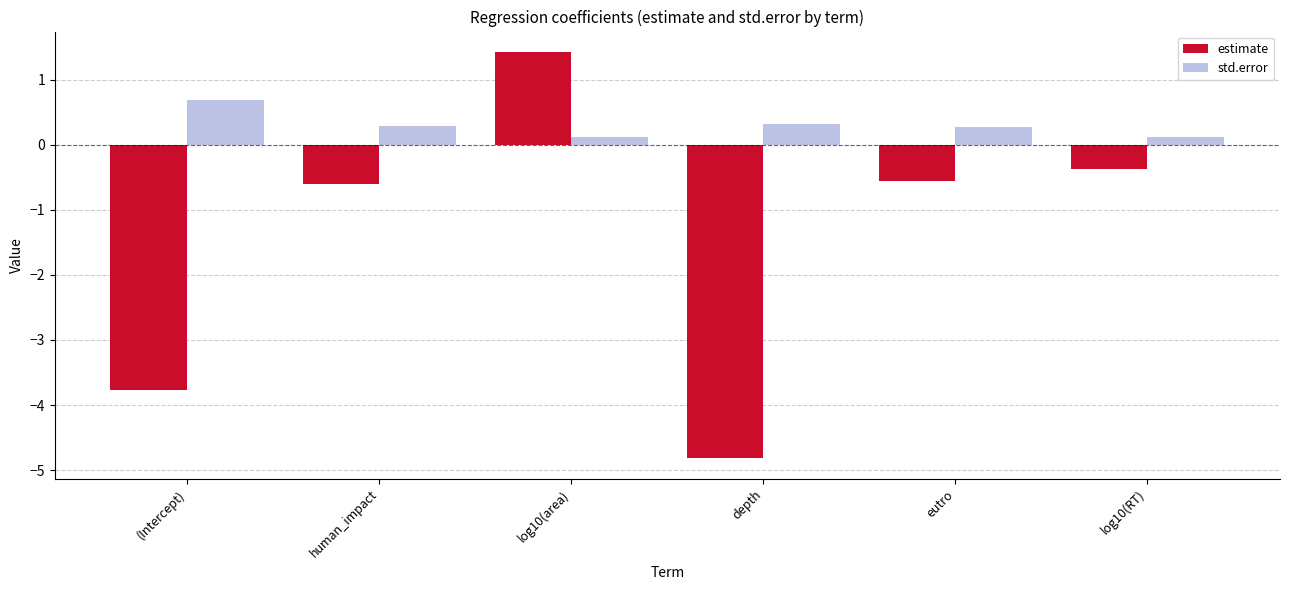

How many data points does each series have?

6